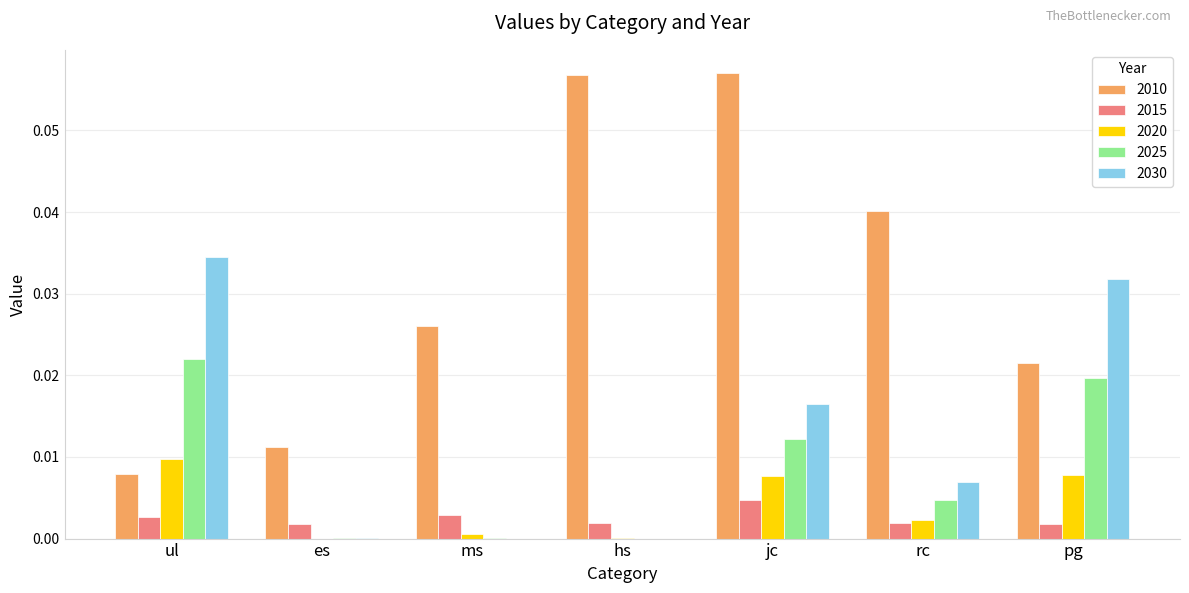

True or false: 2010 has a value of 0.1 at rc.

False